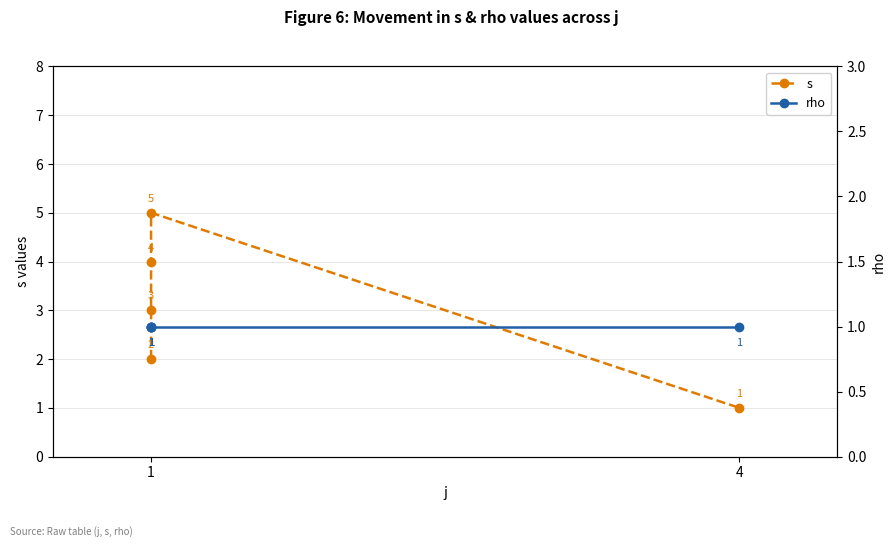

At which label does rho reach its peak?

1